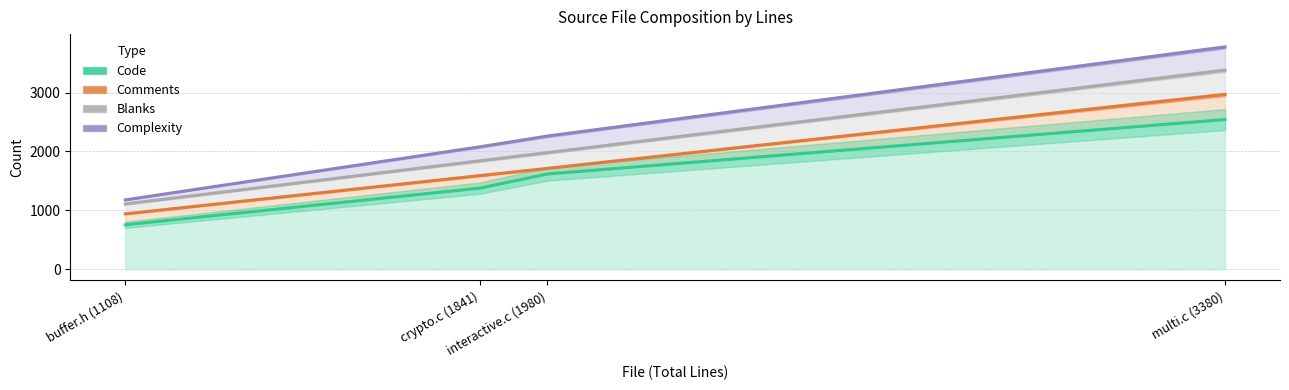

True or false: Code and Comments cross at least once.

False